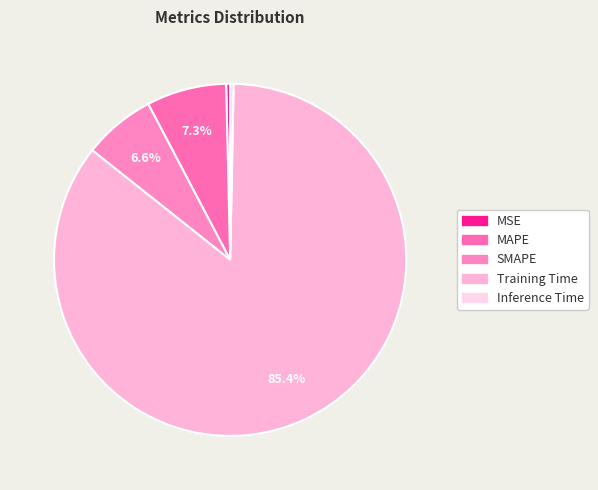

Which slice is the smallest?

Inference Time